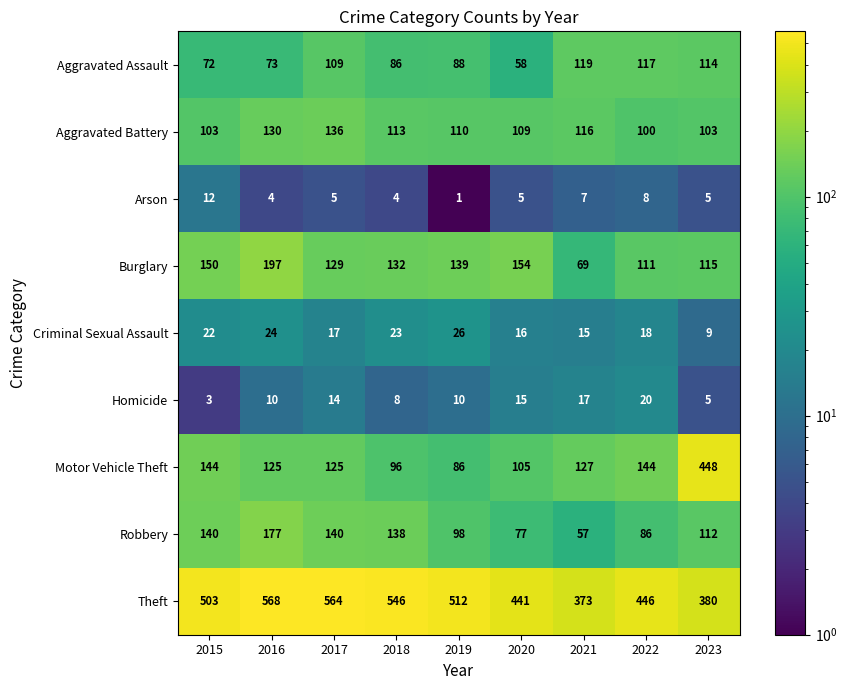

List the series in order of their peak value, lowest first.

Arson, Homicide, Criminal Sexual Assault, Aggravated Assault, Aggravated Battery, Robbery, Burglary, Motor Vehicle Theft, Theft